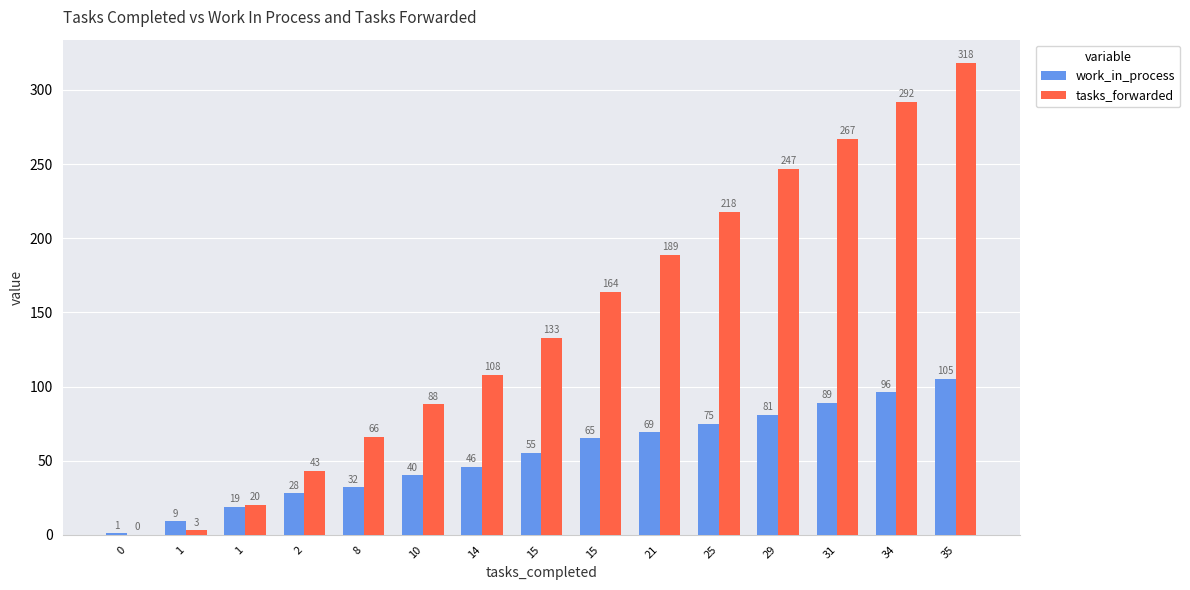

Which has a higher value, 35 or 31?

35